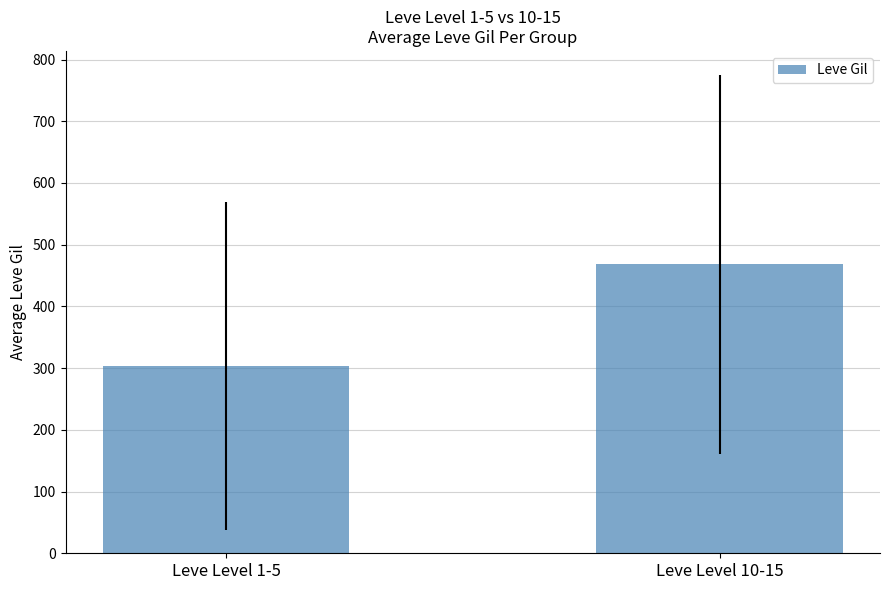

Is it true that the value at Leve Level 1-5 is 475.3?

False